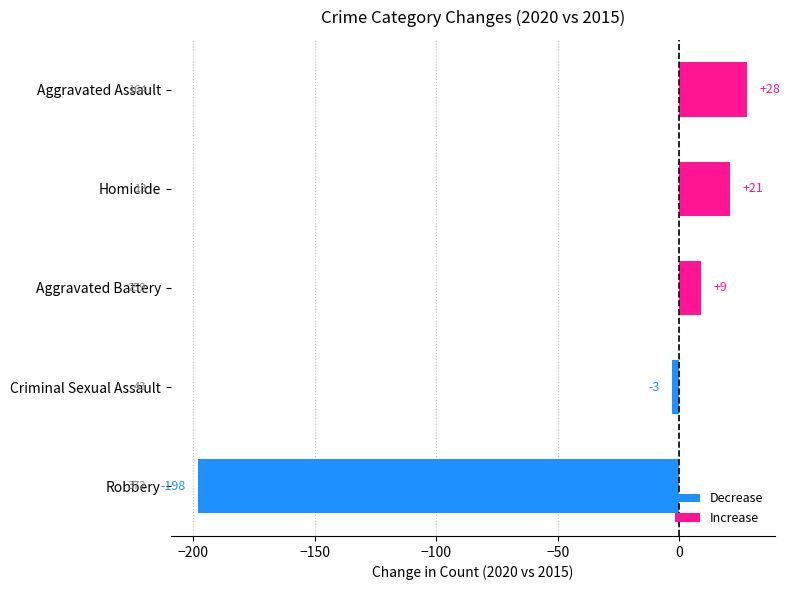

Which has a higher value, Robbery or Aggravated Assault?

Aggravated Assault